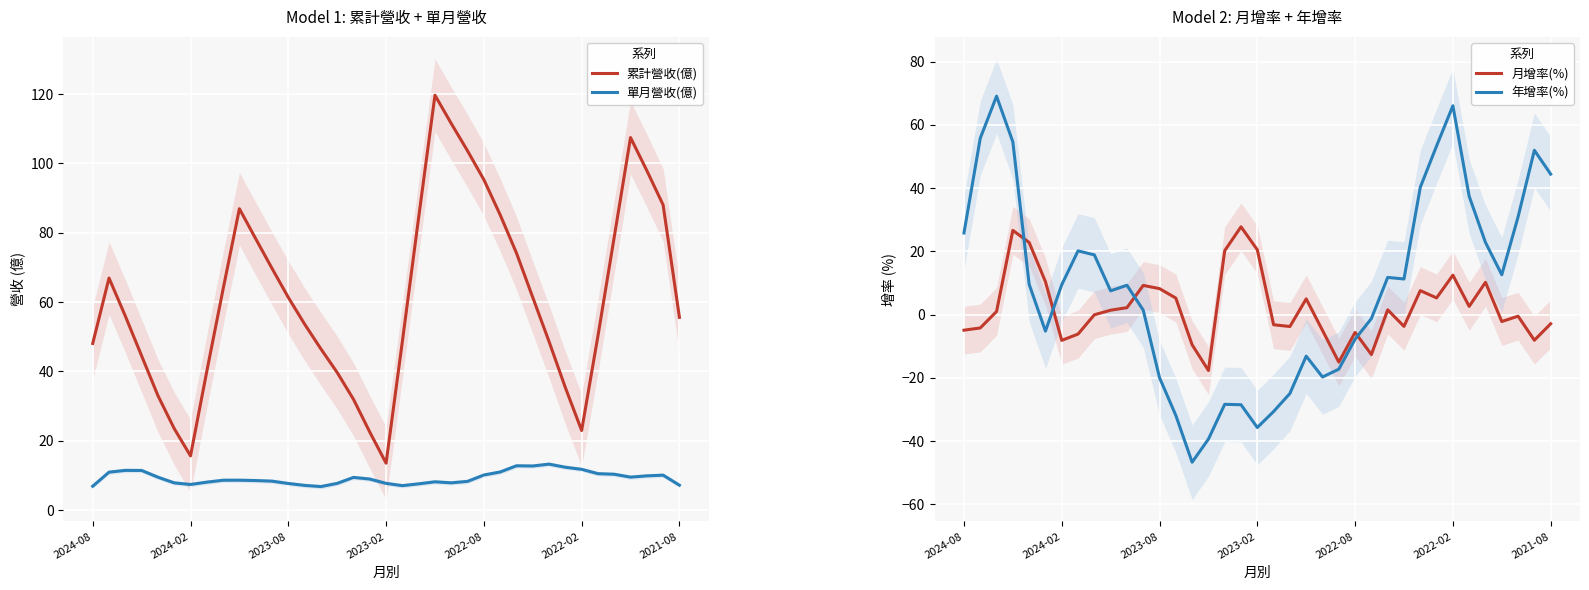

Between 8 and 32, which series saw the biggest shift?

累計營收(億)